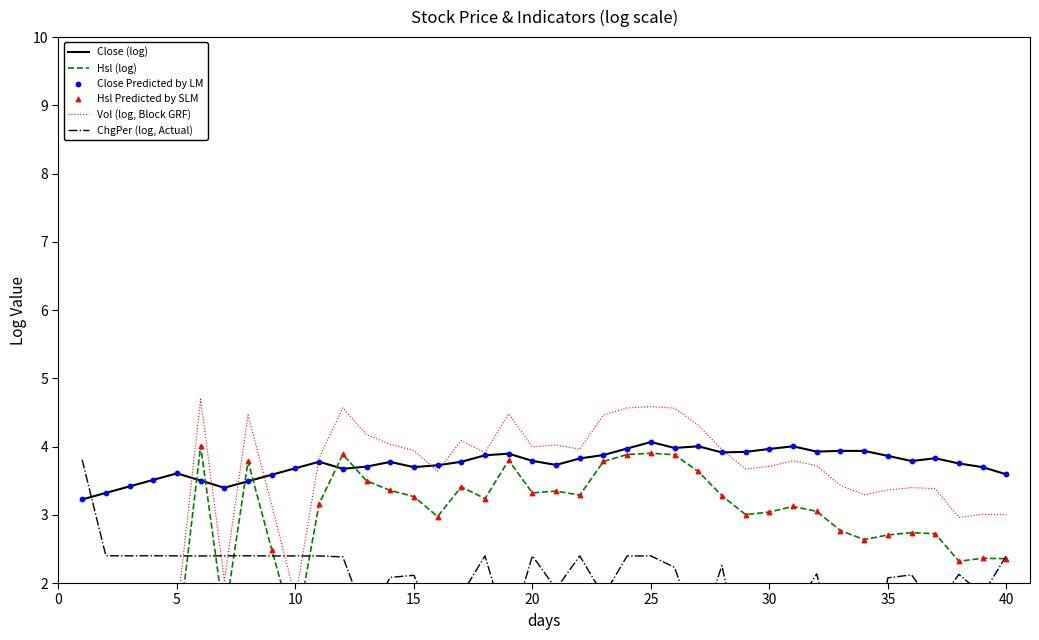

Which series has the largest total across all categories?

Close (log)